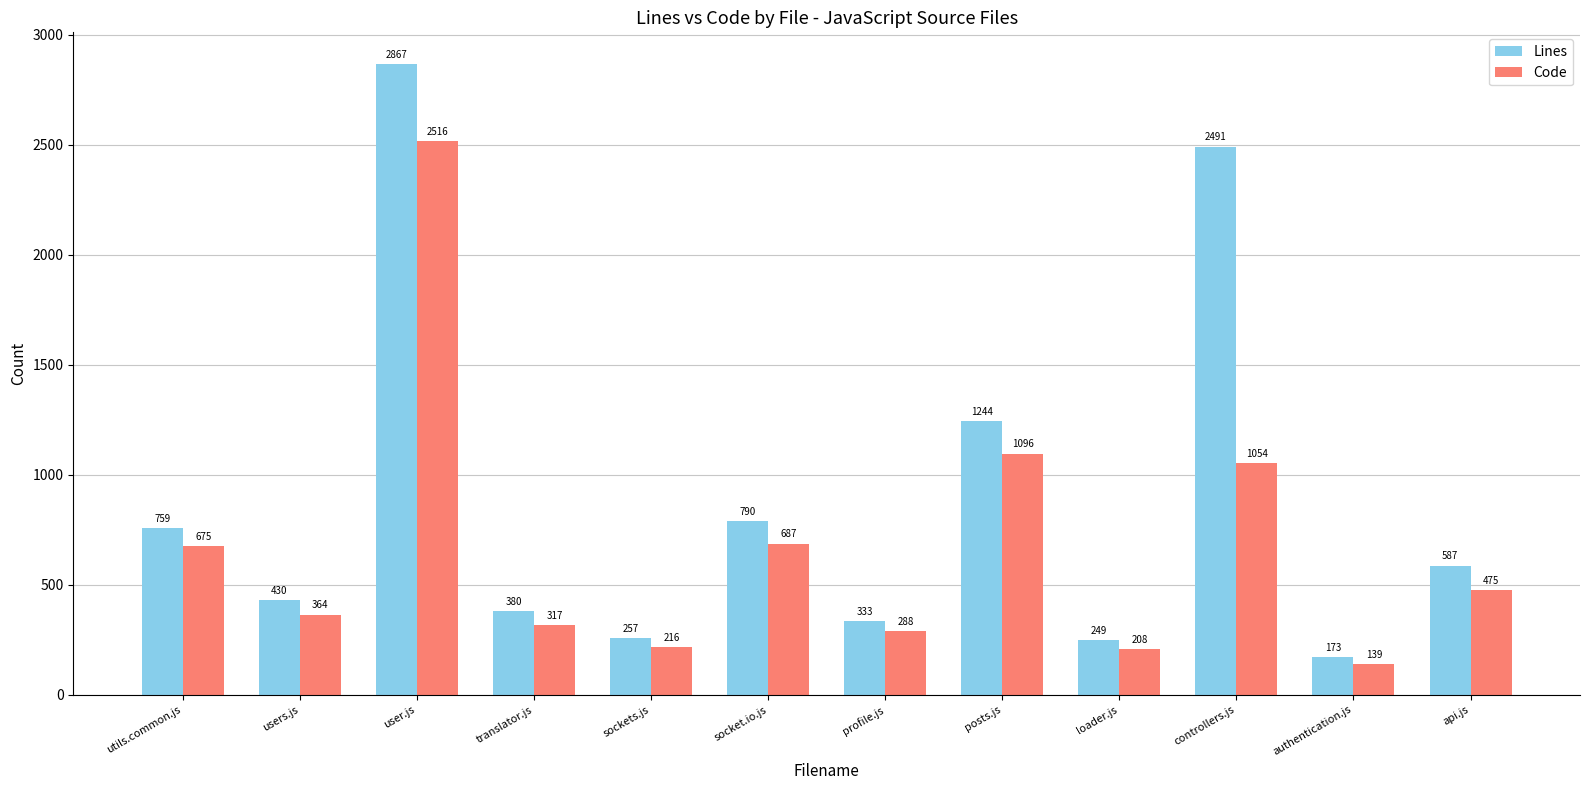

At how many categories does at least one series exceed 565?

6